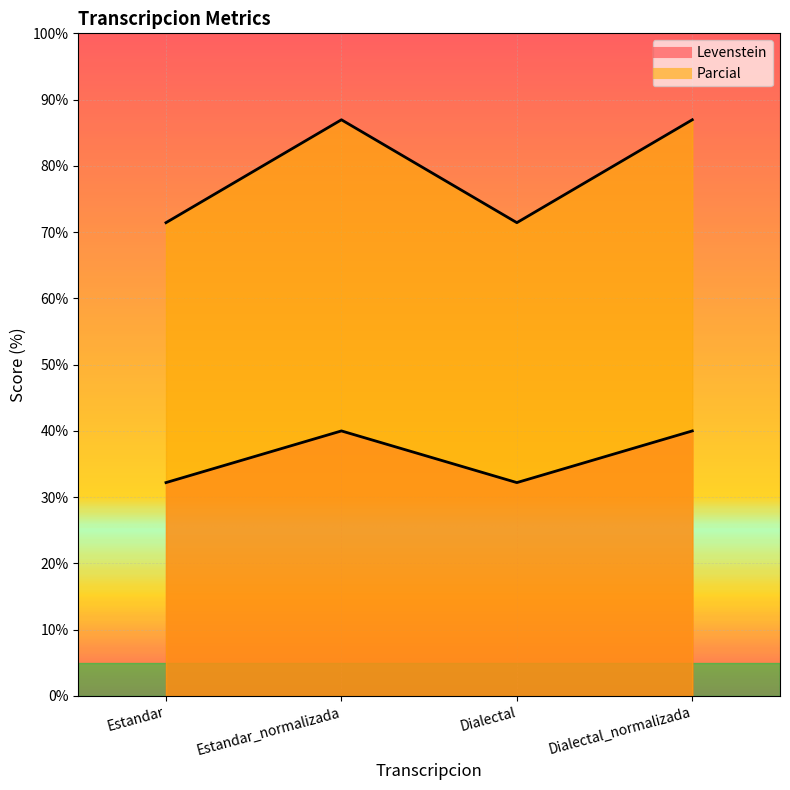

In Levenstein, how many points are higher than both neighbors (excluding endpoints)?

1